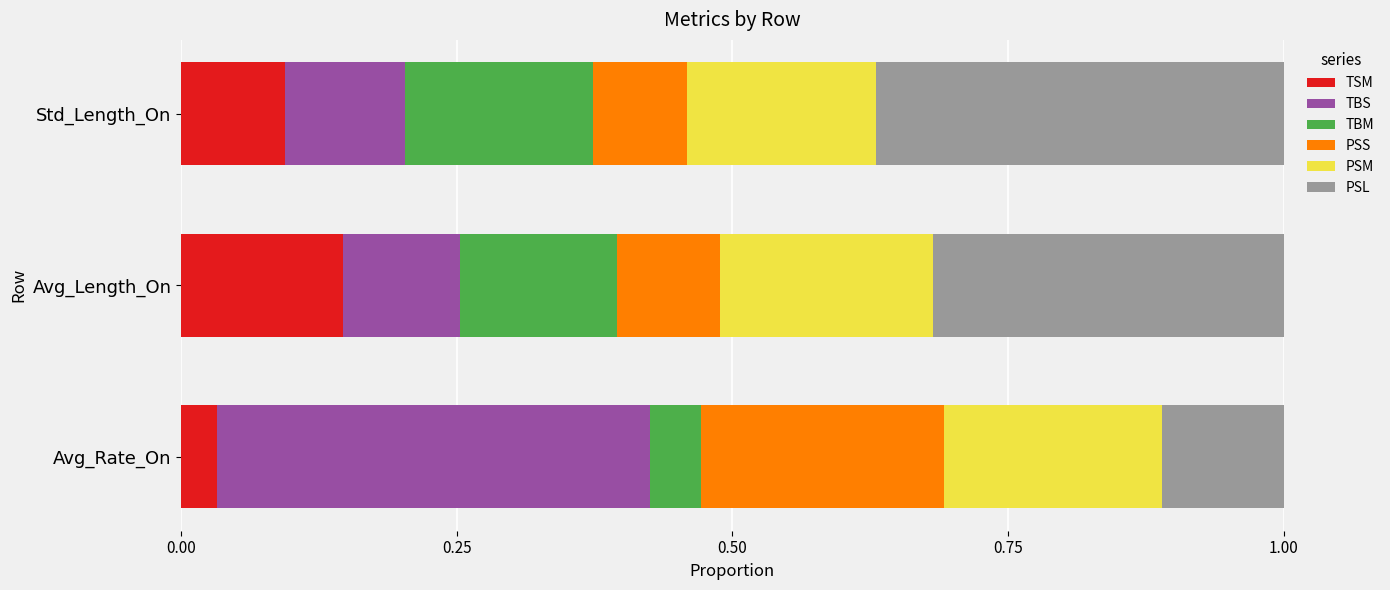

What is the total value across all series at Avg_Rate_On?

1.0